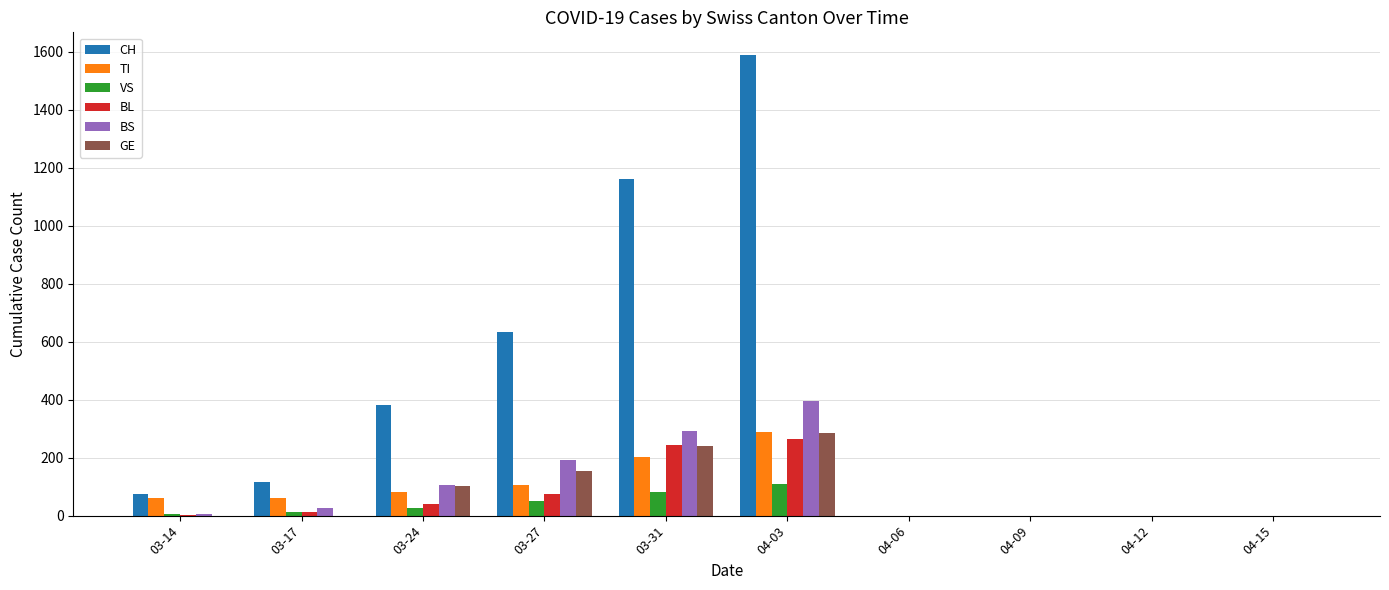

At which category is the sum across all series the highest?

04-03